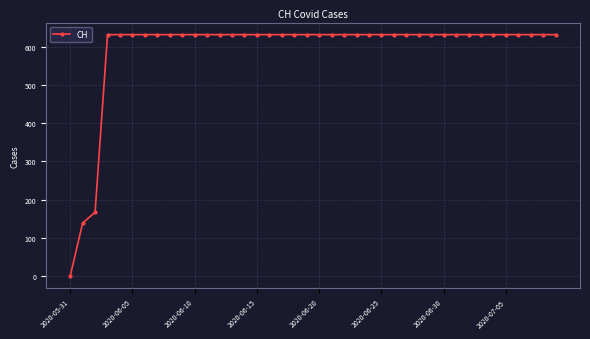

What is the sum of all values?

23653